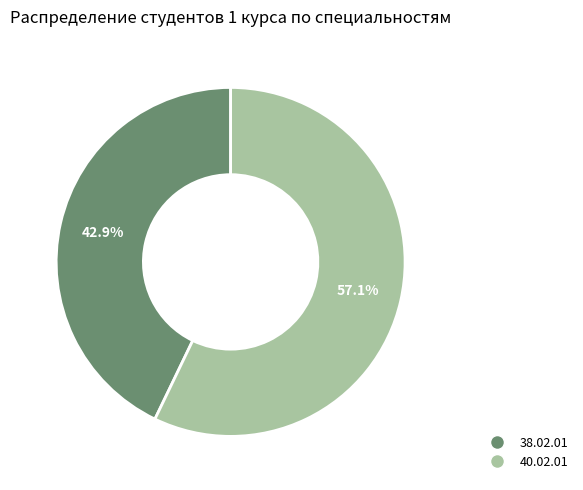

How many slices are in this pie chart?

2